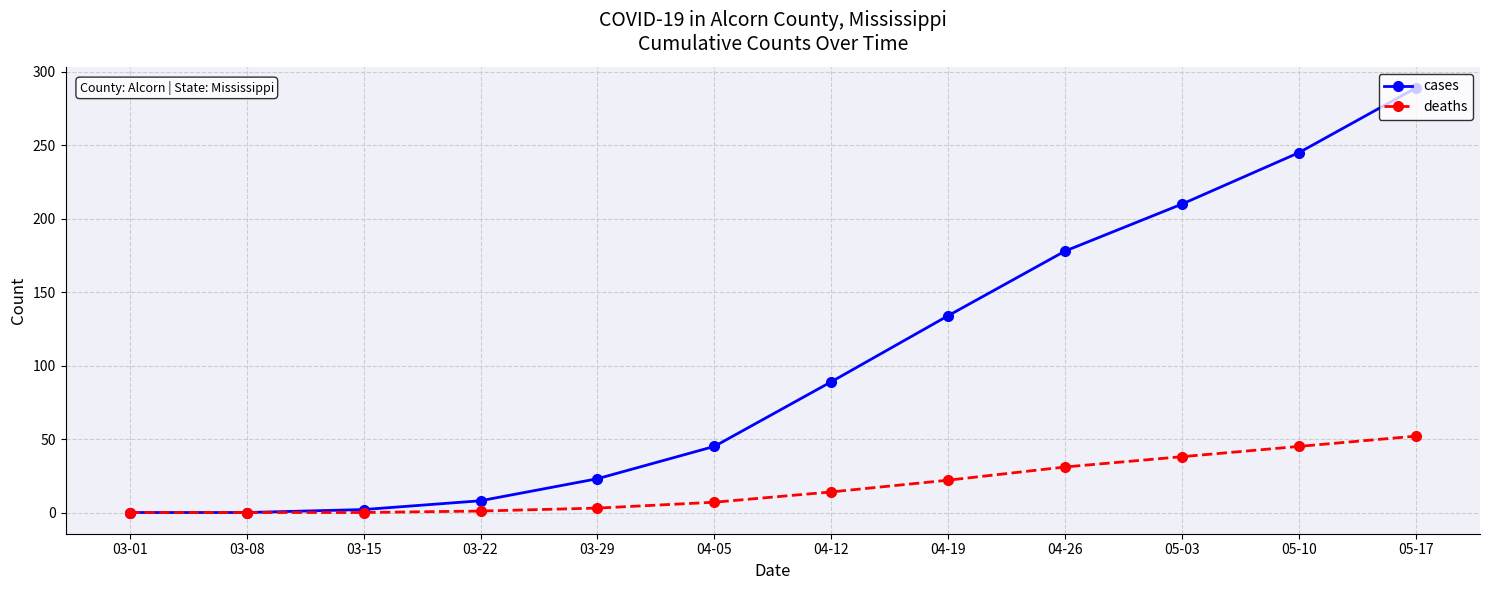

The deaths series shows 14 at 04-12. True or false?

True